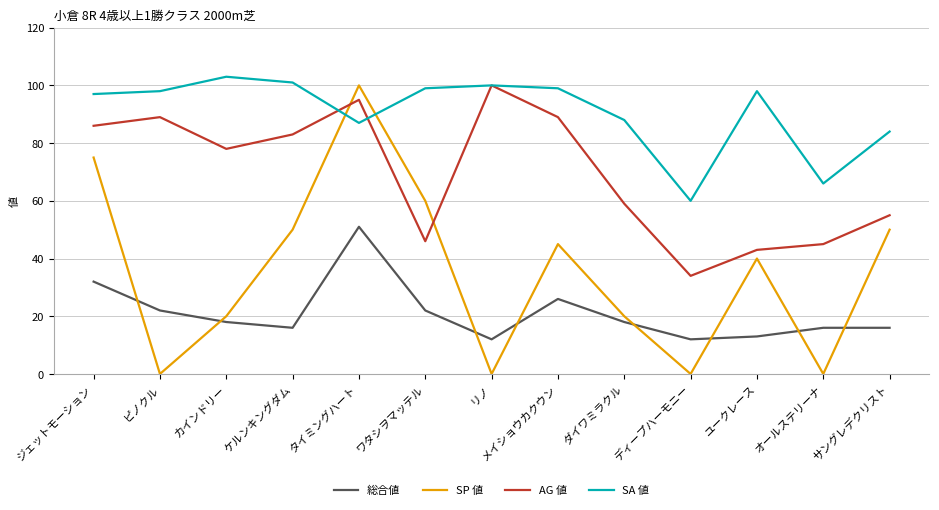

Count the number of data series in this chart.

4